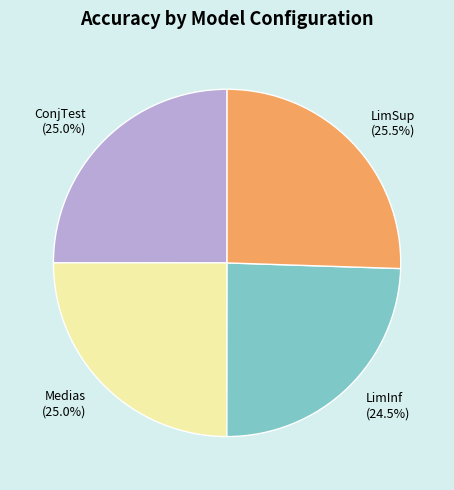

Which has a higher value, Medias (25.0%) or LimSup (25.5%)?

LimSup (25.5%)